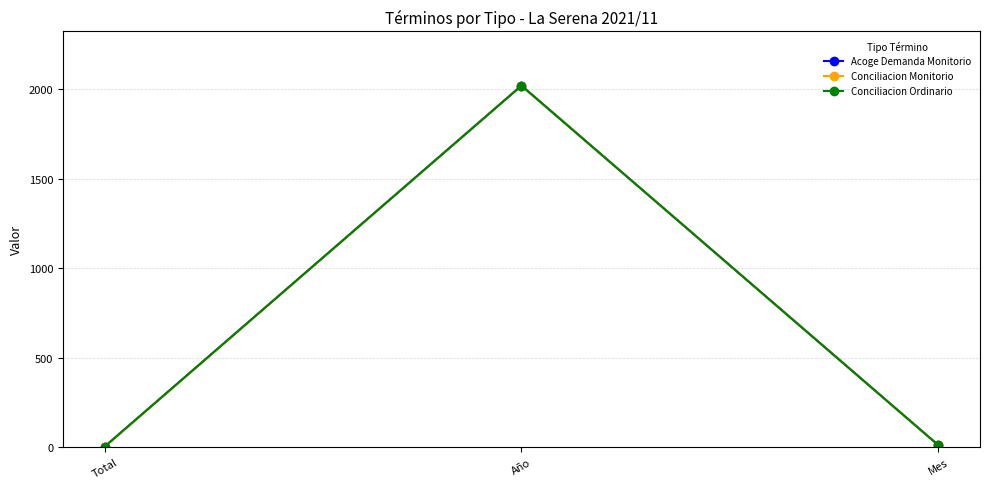

Is it true that Conciliacion Monitorio equals 2021 at Año?

True